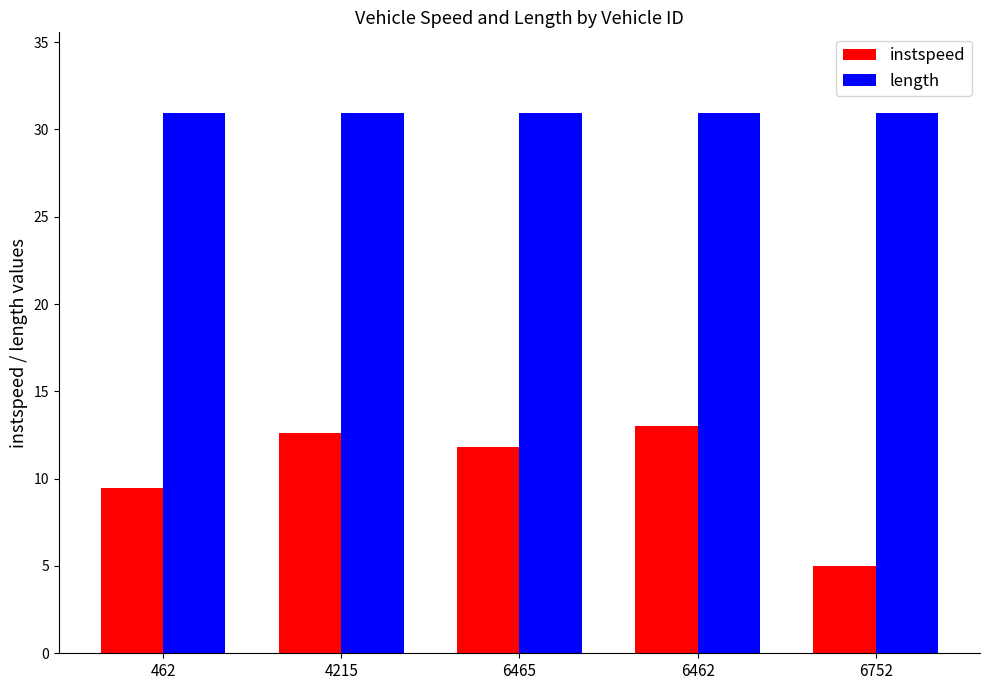

Rank the series at 6465 from highest to lowest value.

length, instspeed